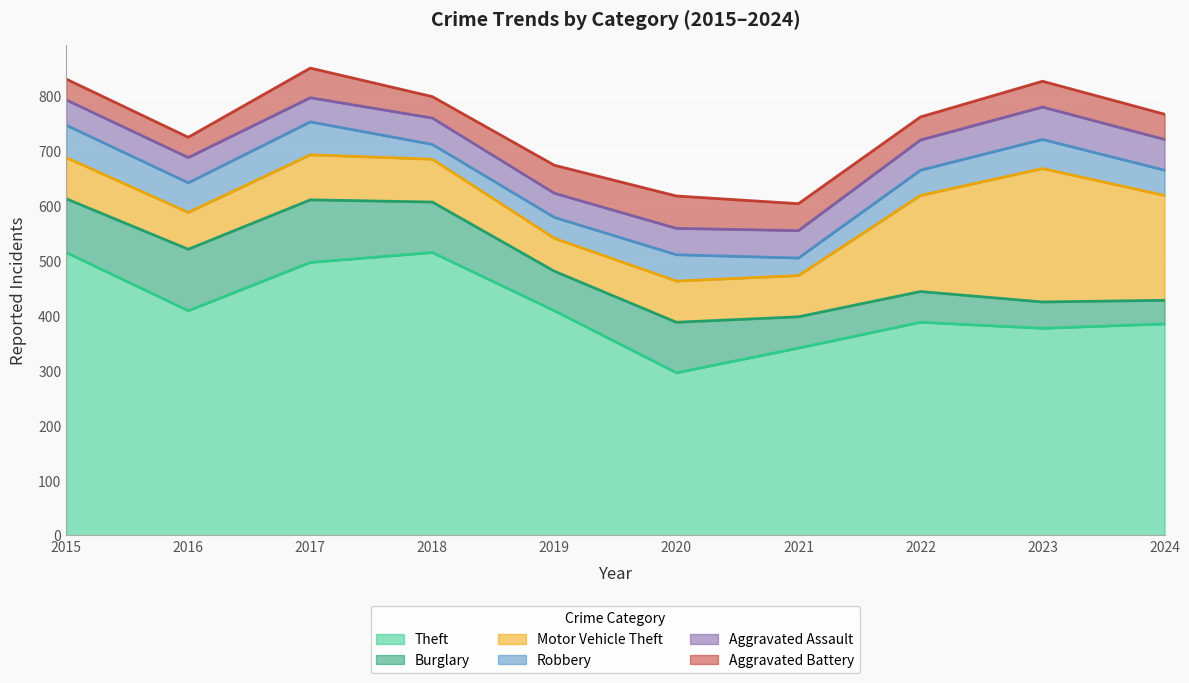

True or false: Aggravated Assault and Motor Vehicle Theft cross at least once.

False